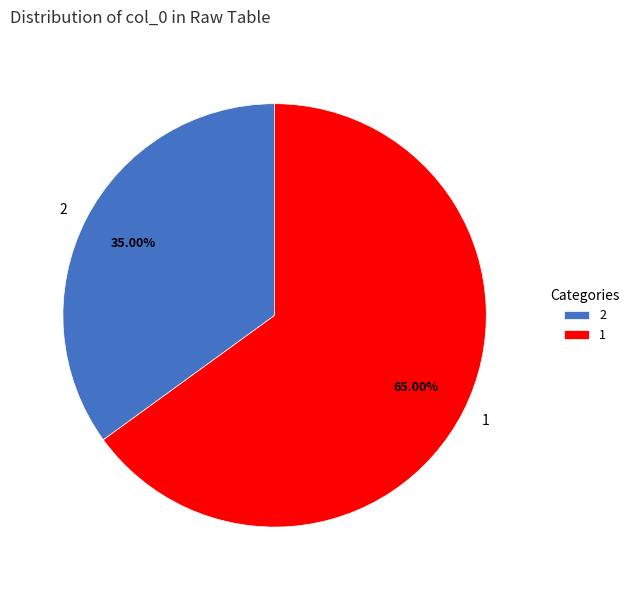

What is the smallest slice in the pie chart?

2